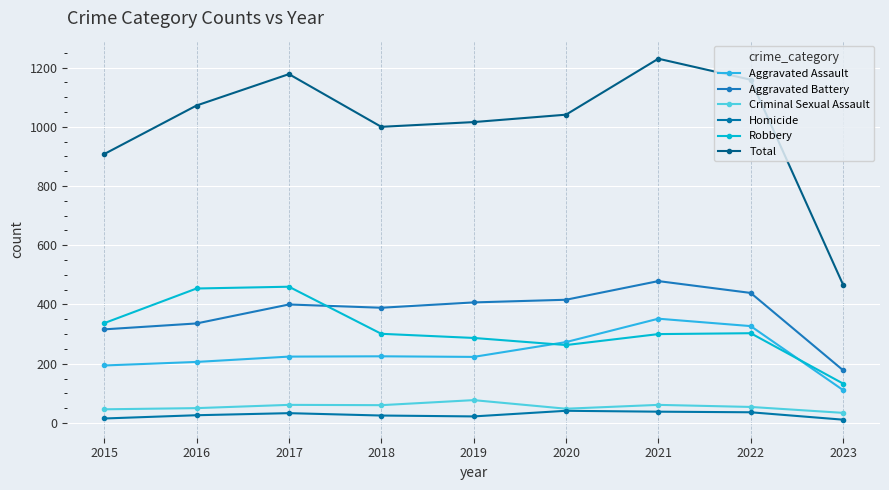

Rank the series by their maximum value, from lowest to highest.

Homicide, Criminal Sexual Assault, Aggravated Assault, Robbery, Aggravated Battery, Total